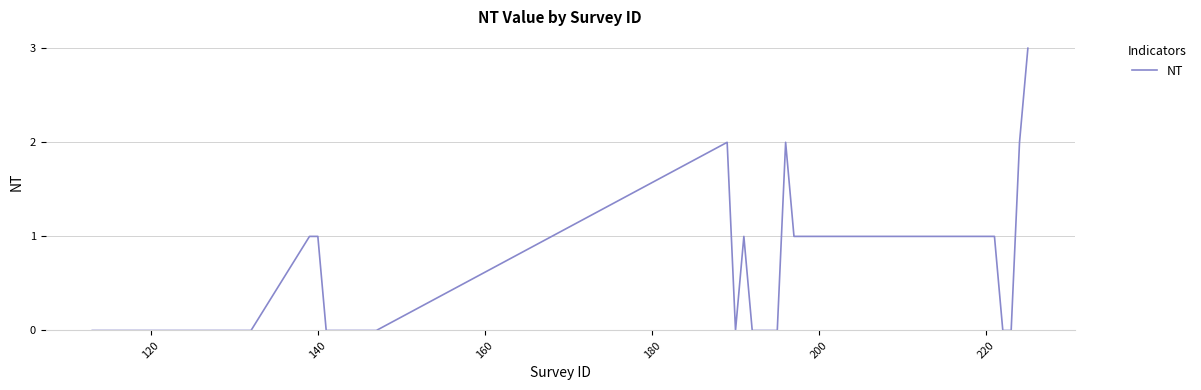

Is this an area chart (filled region under the line)?

No